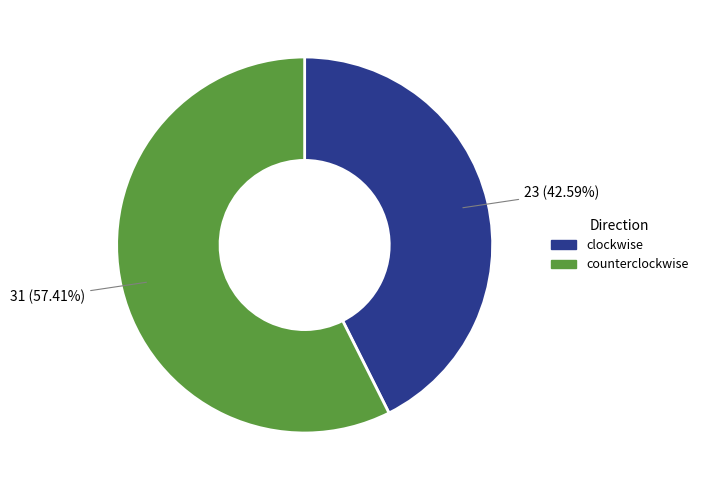

What is the largest slice in the pie chart?

counterclockwise